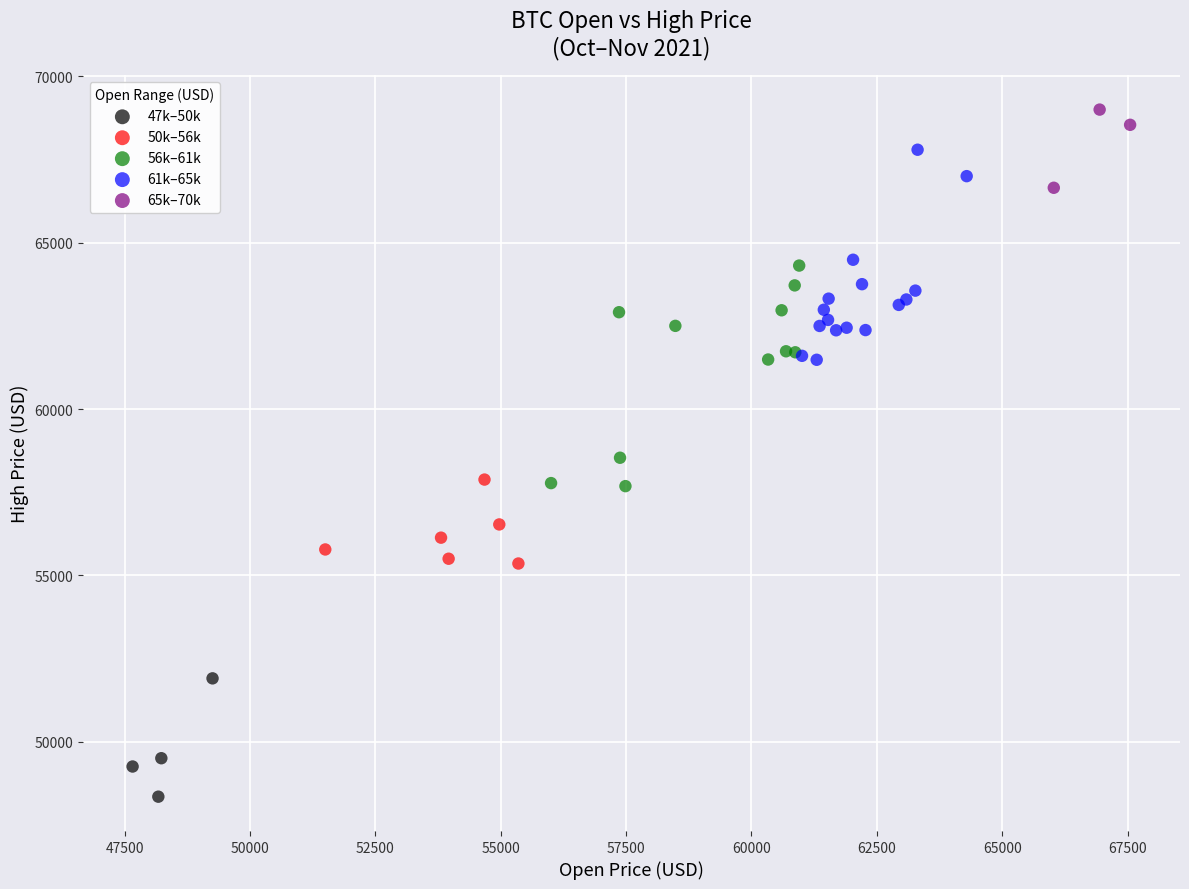

Which series has the largest Y range (max minus min)?

56k–61k